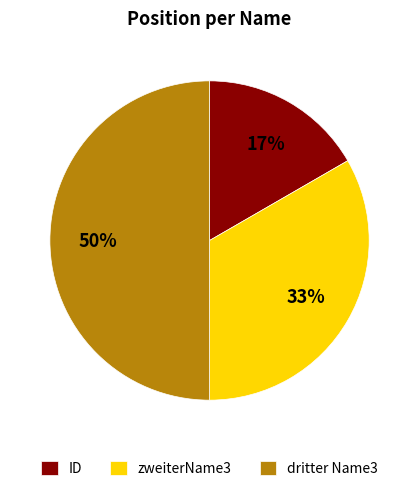

Count the number of slices in the pie.

3